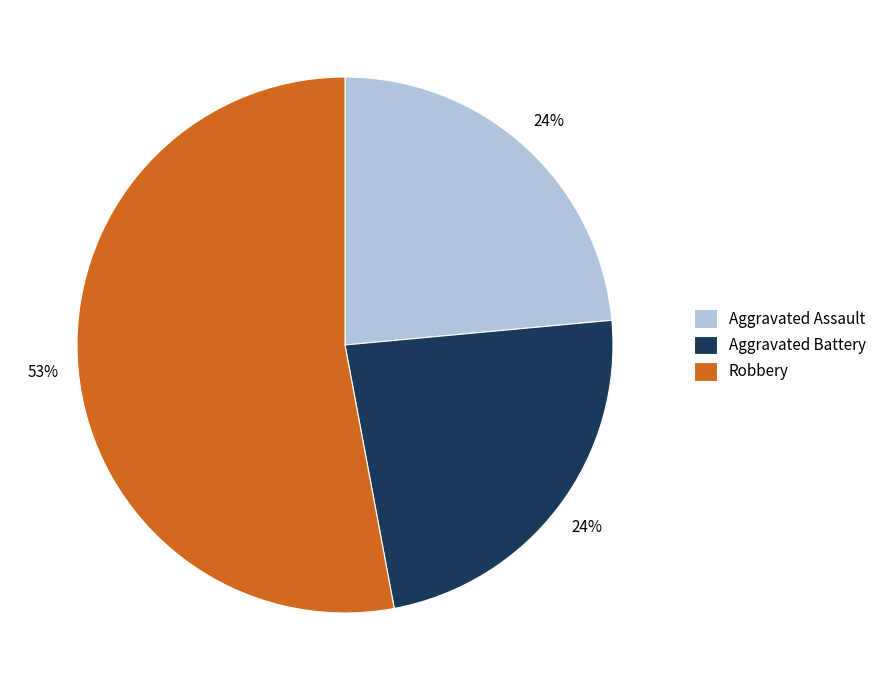

To the nearest percent, what percentage of the pie is Aggravated Battery?

24%